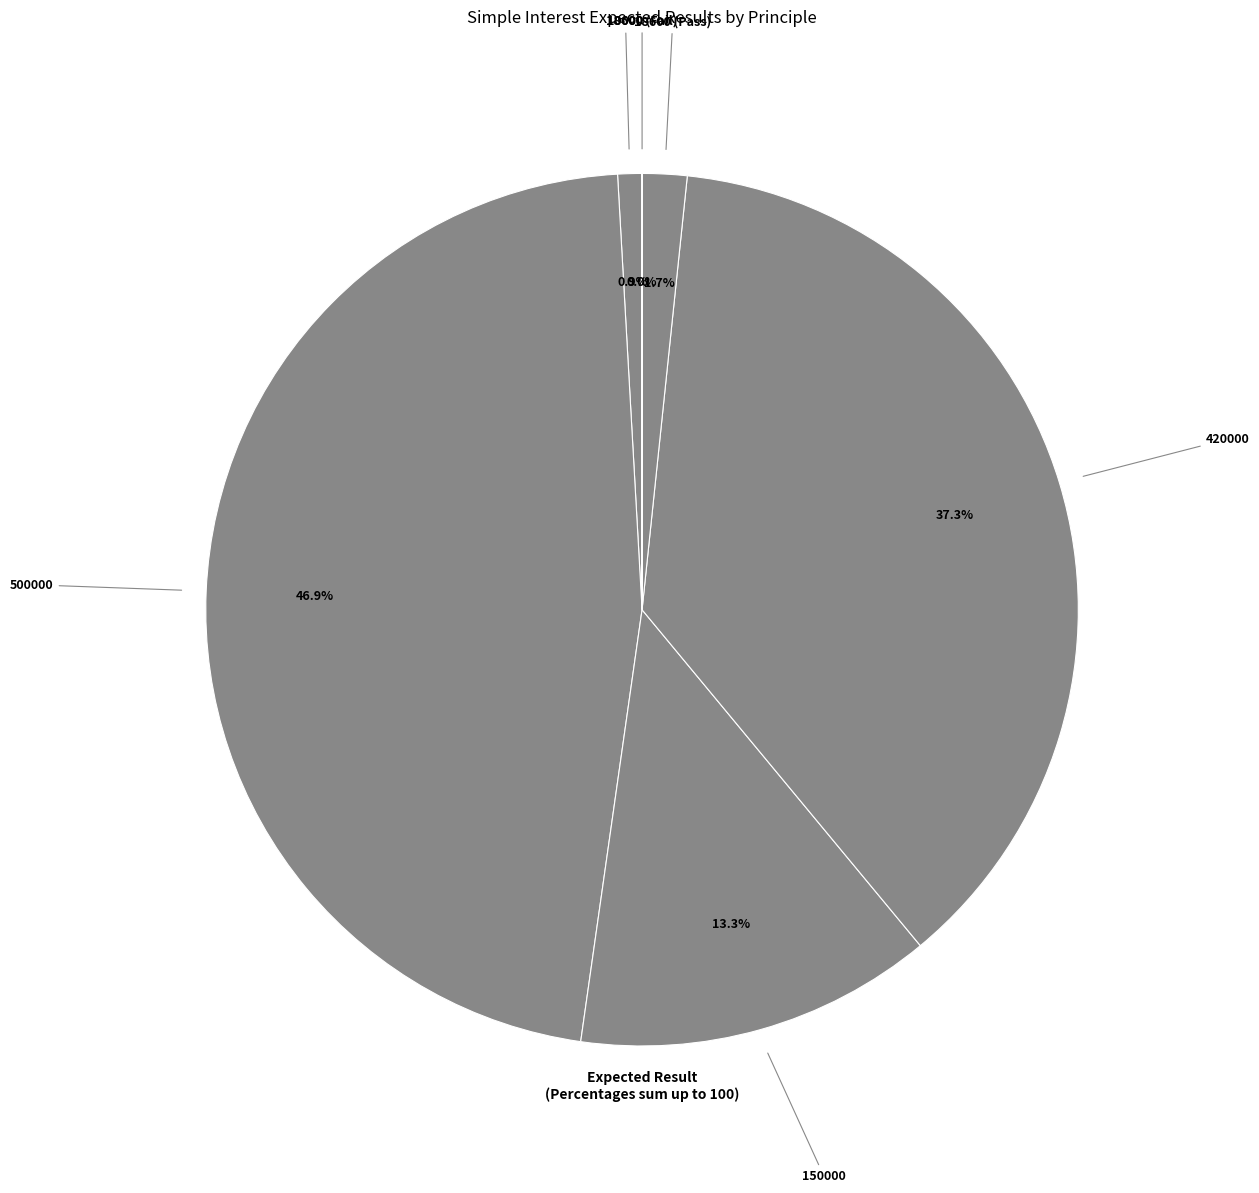

To the nearest percent, what is the average slice percentage?

17%